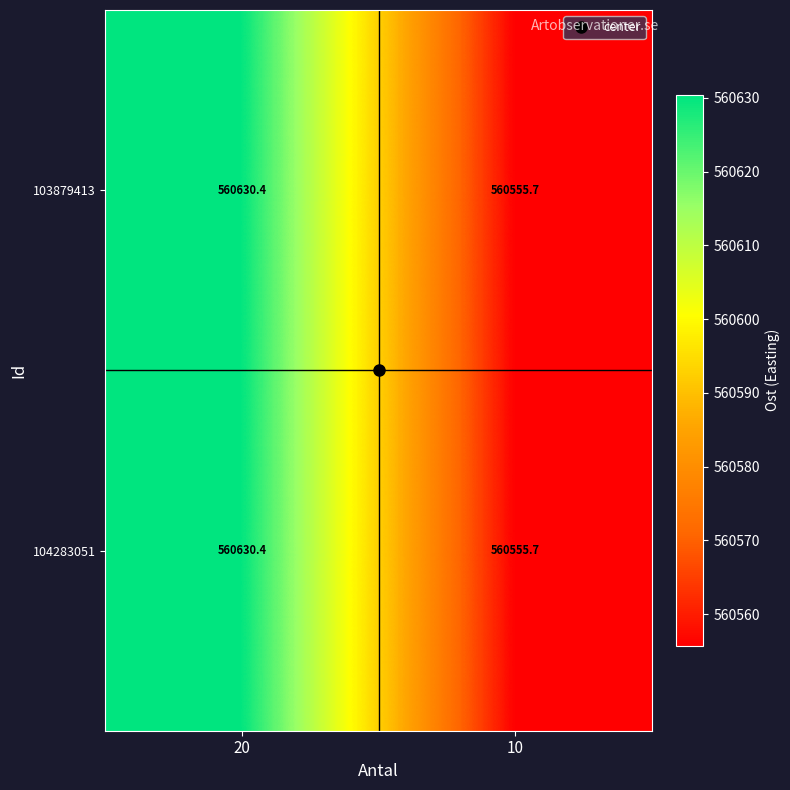

Is it true that 103879413 equals 560555.7 at 10?

True